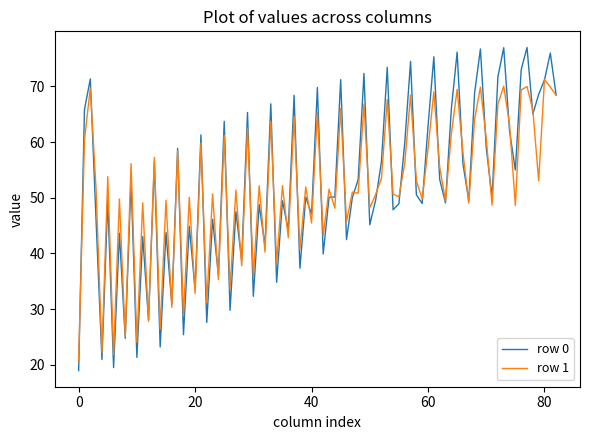

Count the number of categories in the chart.

83